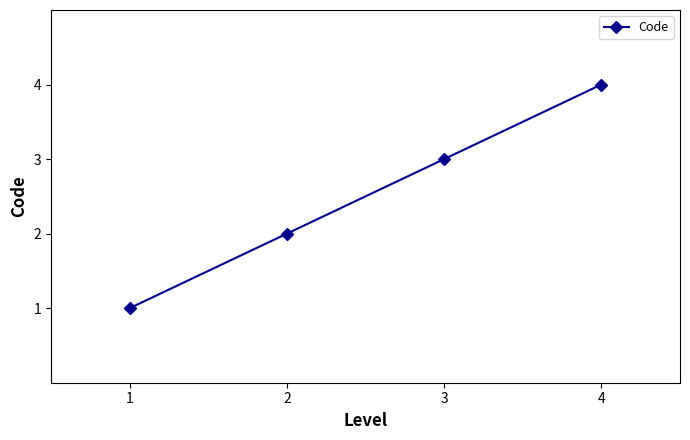

What is the sum of all values?

10